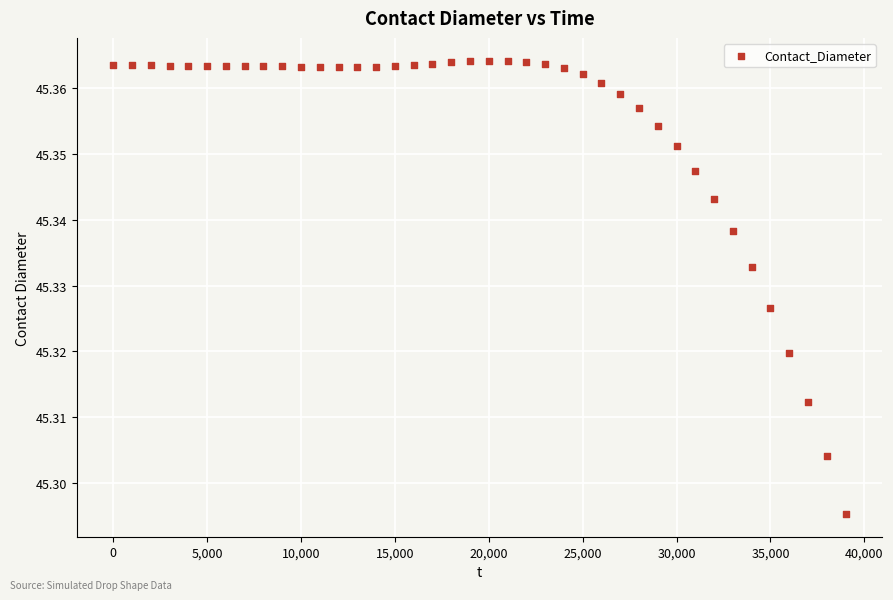

What is the range of X values (max minus min)?

39000.0